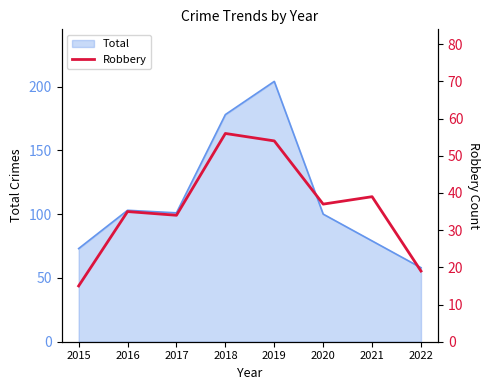

What is the average value?

36